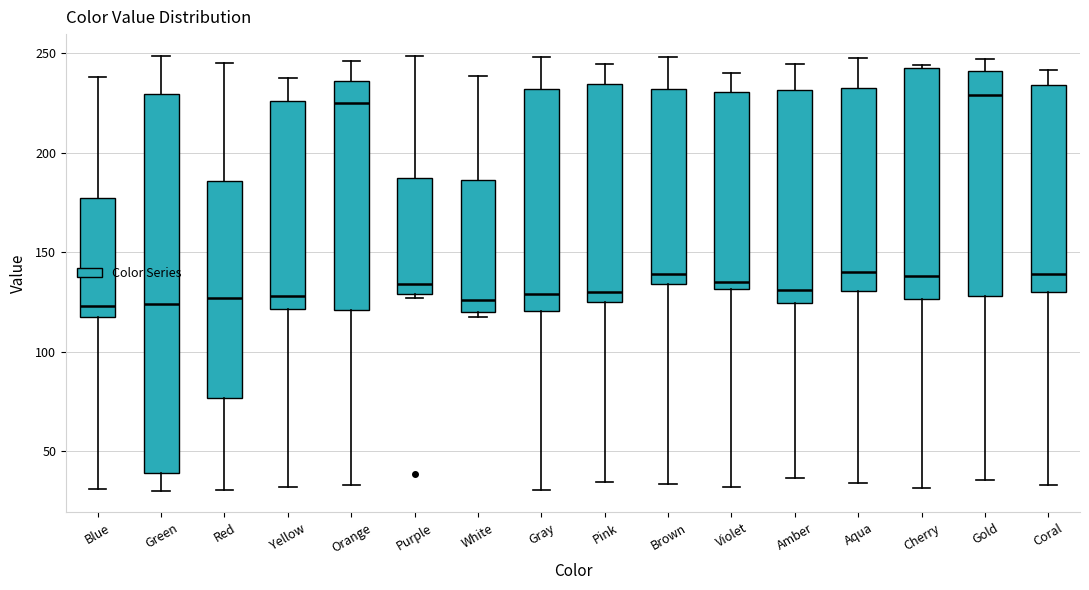

Where is the lower edge of the box for Red on the y-axis? The values are not printed on the chart, so give them approximately, as read against the axis.

75